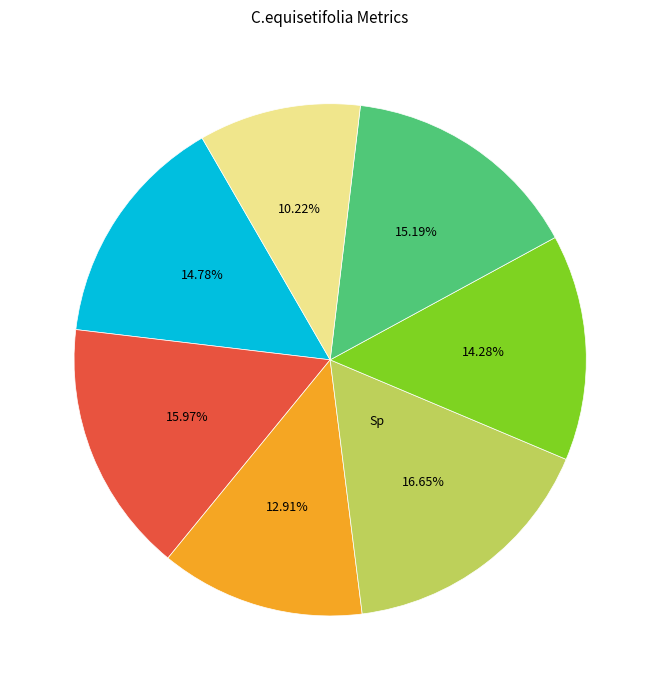

Is there a majority slice in this chart?

No